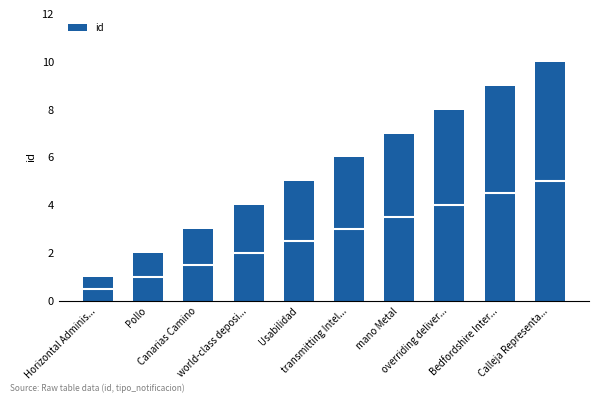

What is the approximate value at overriding deliver...?

8